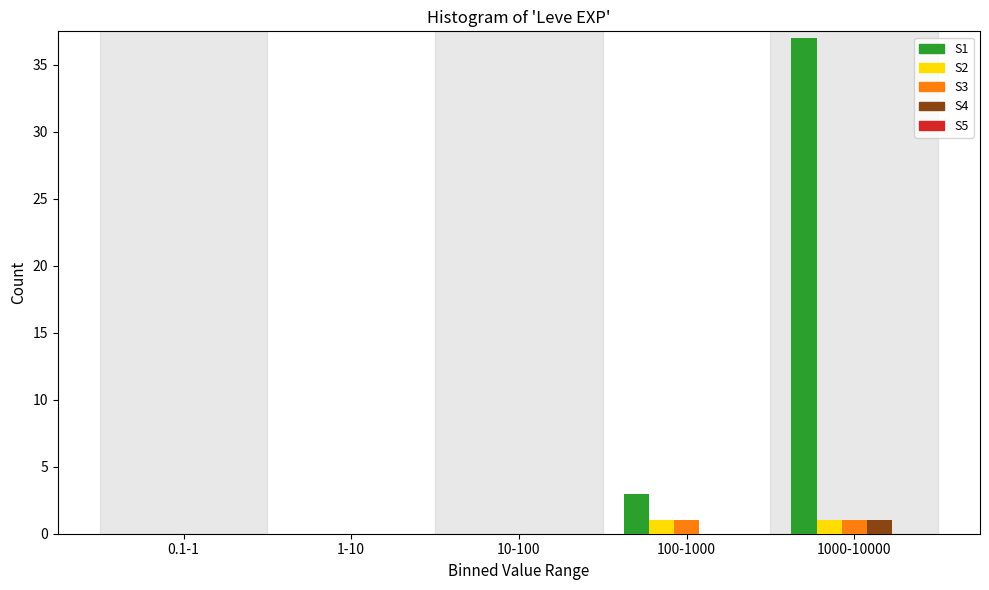

The value of S4 at 0.1-1 is 0. True or false?

True